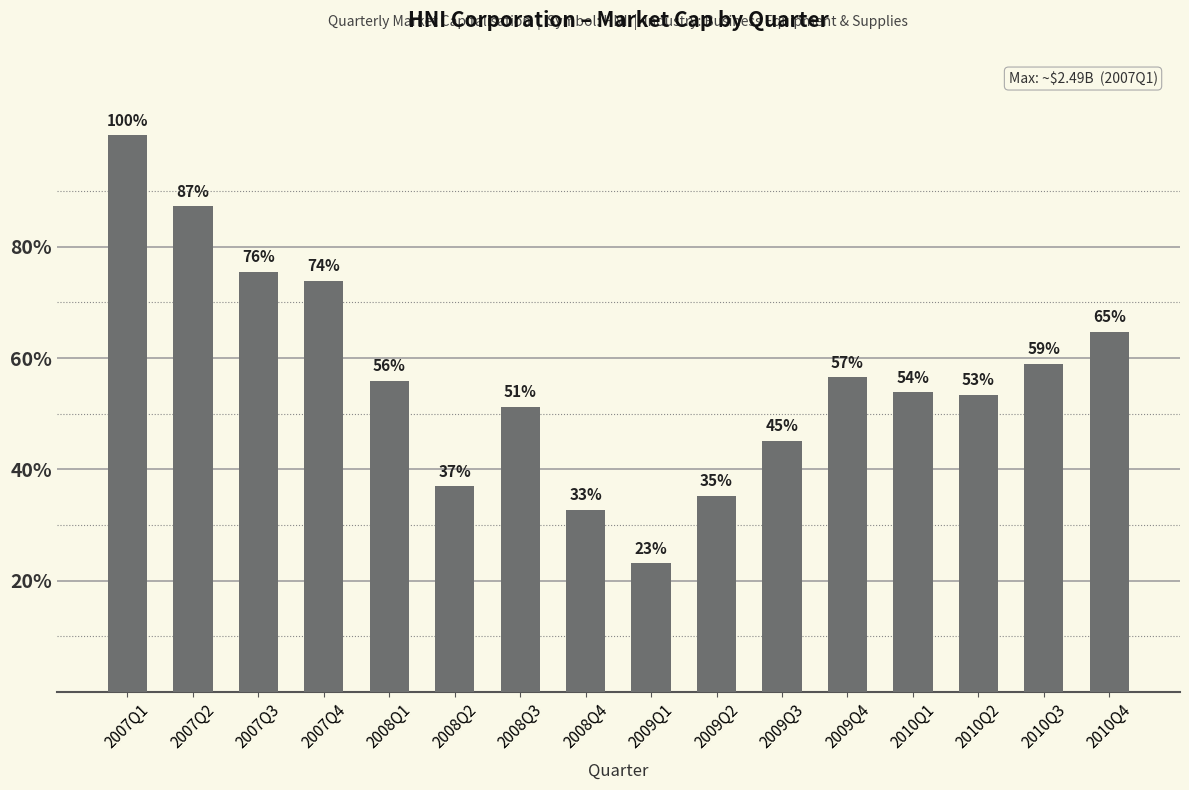

List the labels in order of value, smallest first.

2009Q1, 2008Q4, 2009Q2, 2008Q2, 2009Q3, 2008Q3, 2010Q2, 2010Q1, 2008Q1, 2009Q4, 2010Q3, 2010Q4, 2007Q4, 2007Q3, 2007Q2, 2007Q1